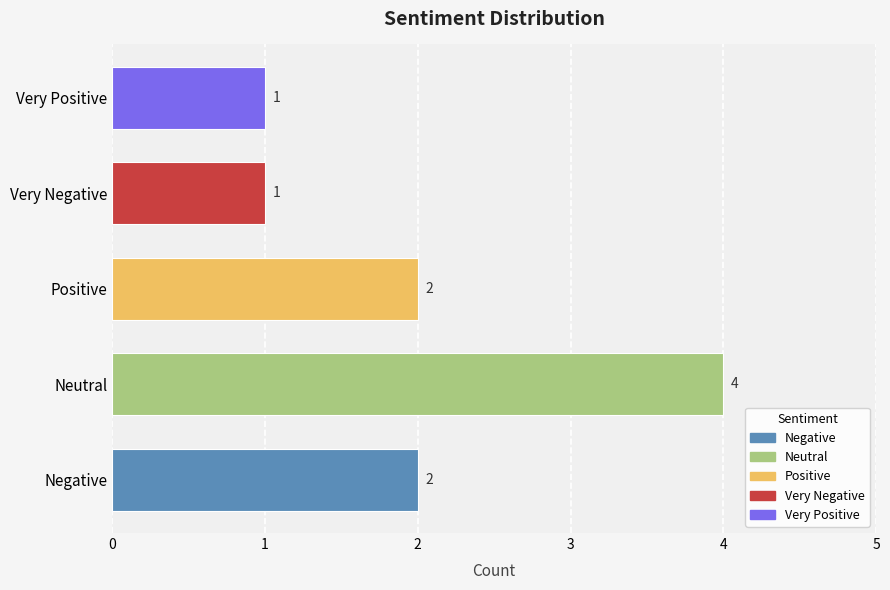

The chart shows a value of 1 at Very Positive. True or false?

True